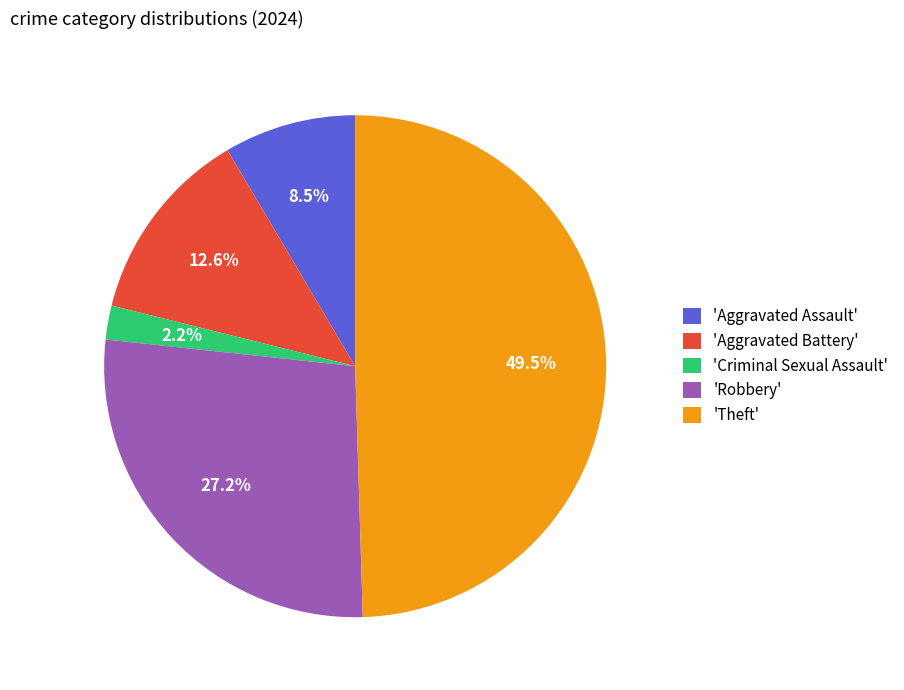

Approximately how many times larger is the value at 'Aggravated Battery' compared to 'Robbery'?

0.5